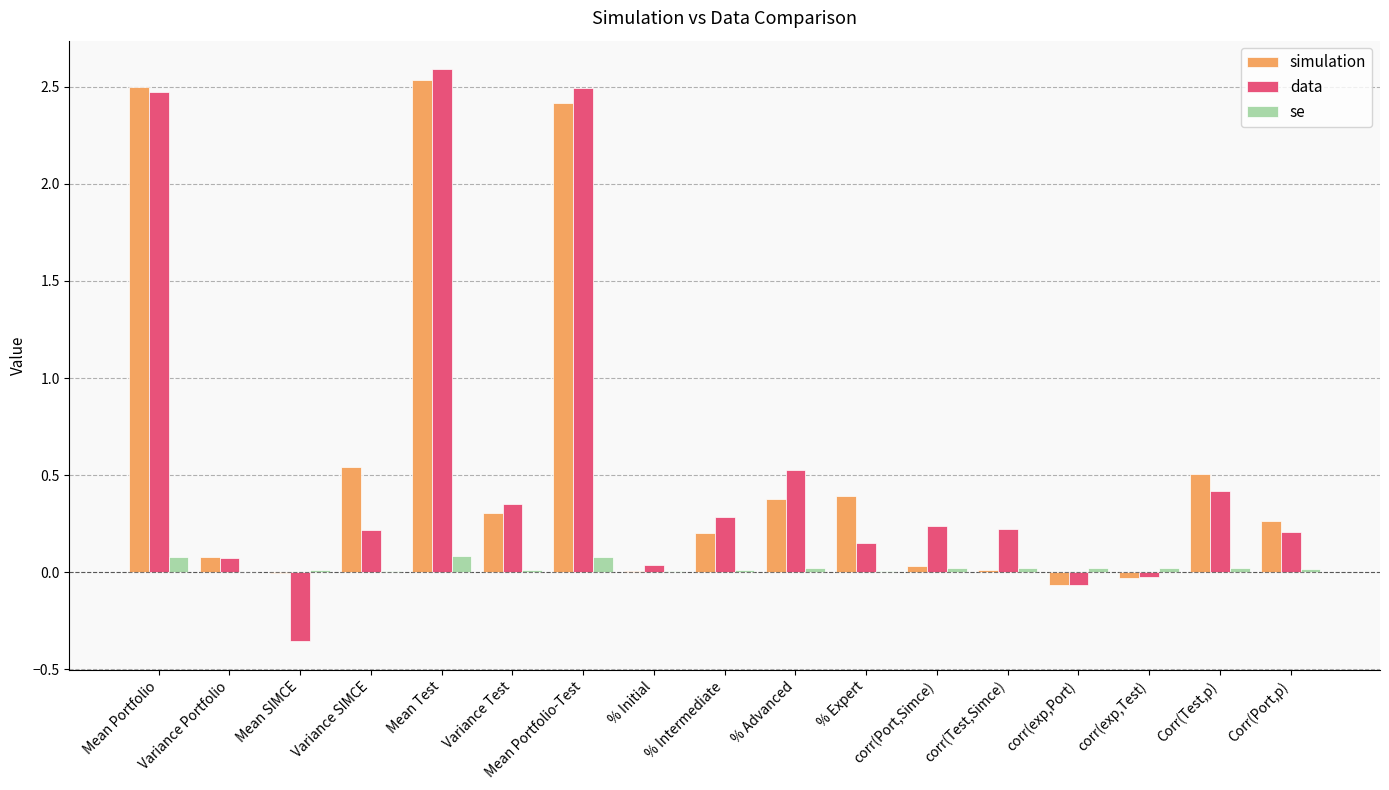

What is the sum of all simulation values?

10.1